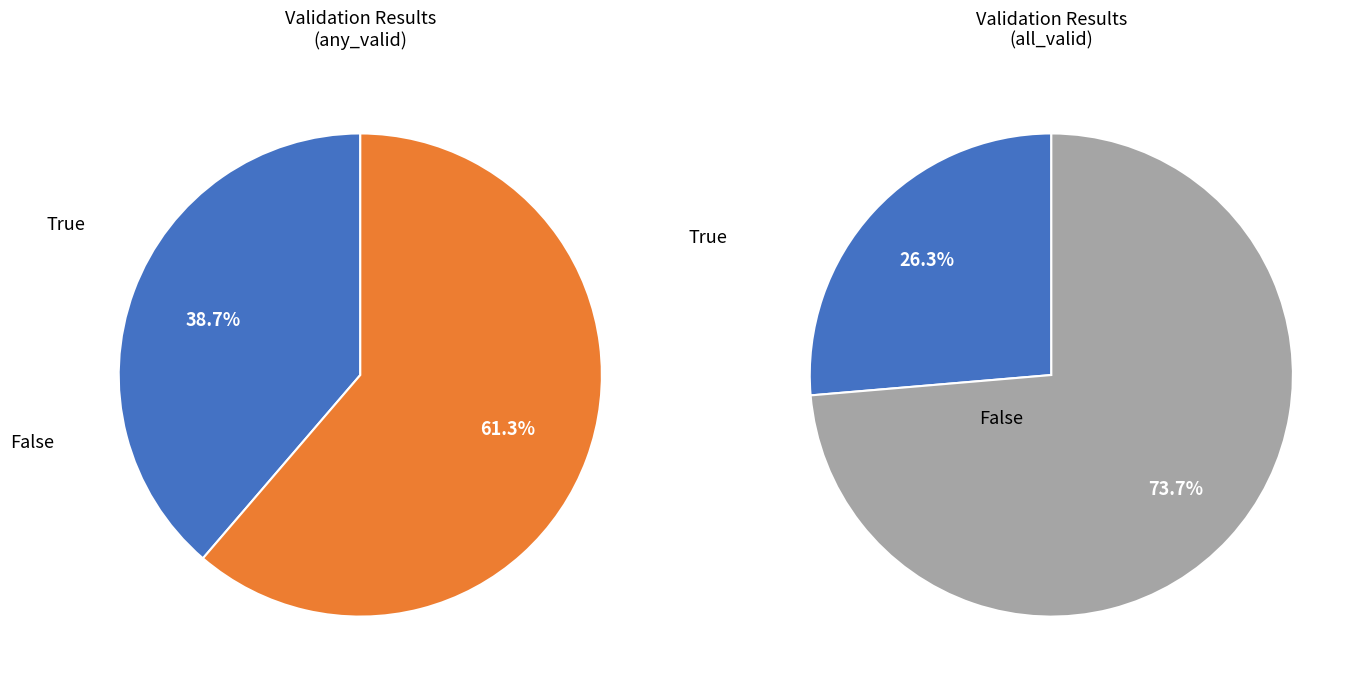

Which category has the smallest portion of the pie?

True